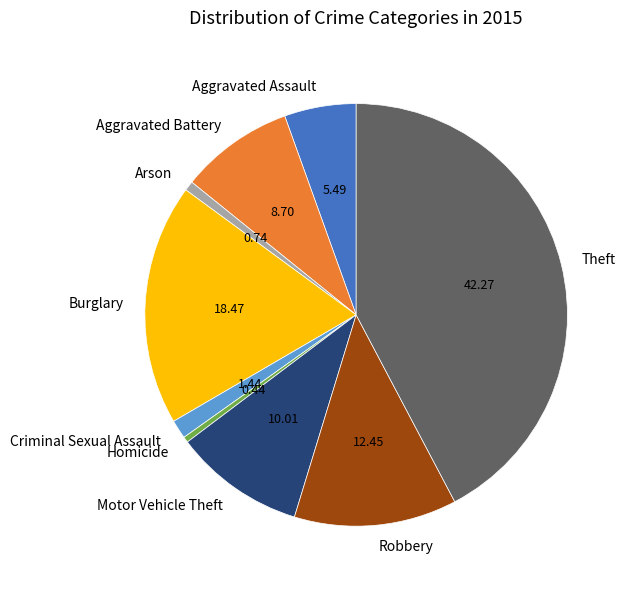

How many segments does this pie chart have?

9